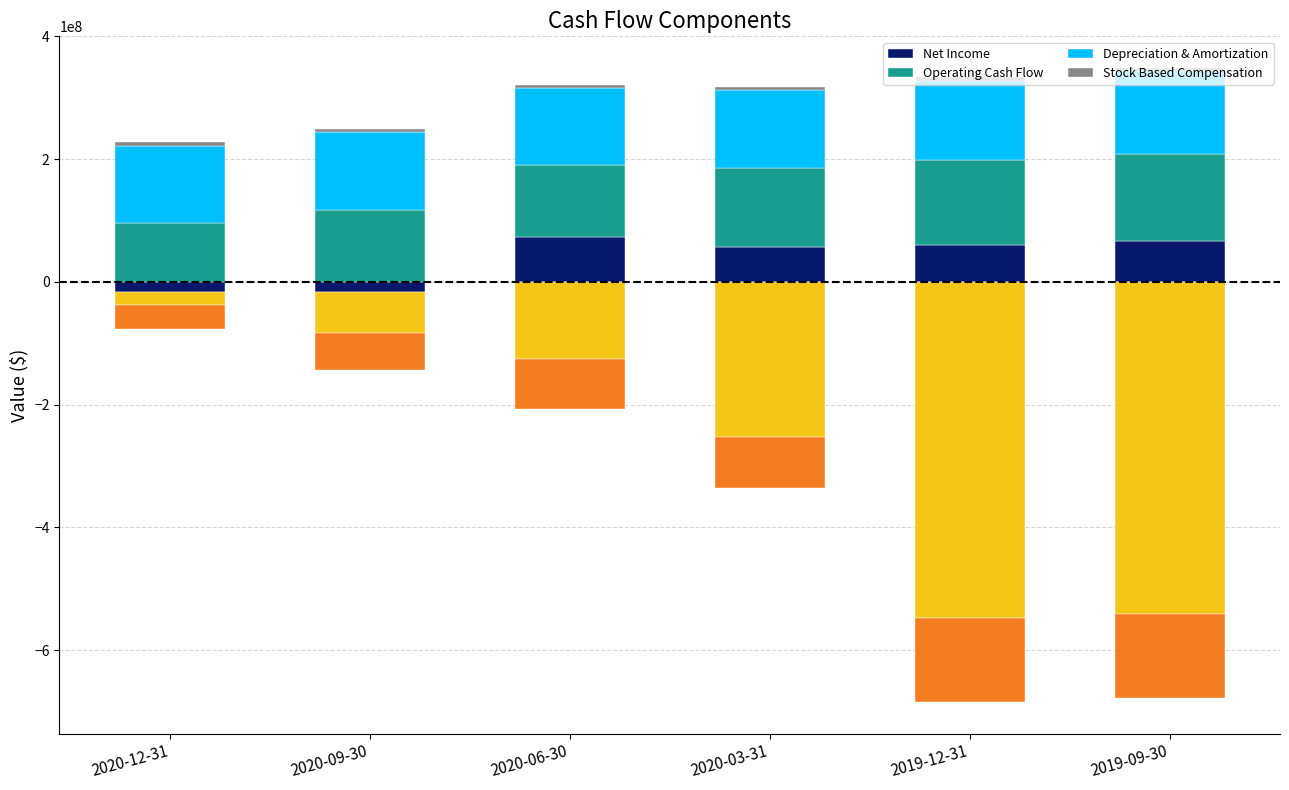

What is the difference between the Stock Based Compensation values at 2020-12-31 and 2020-06-30?

742000